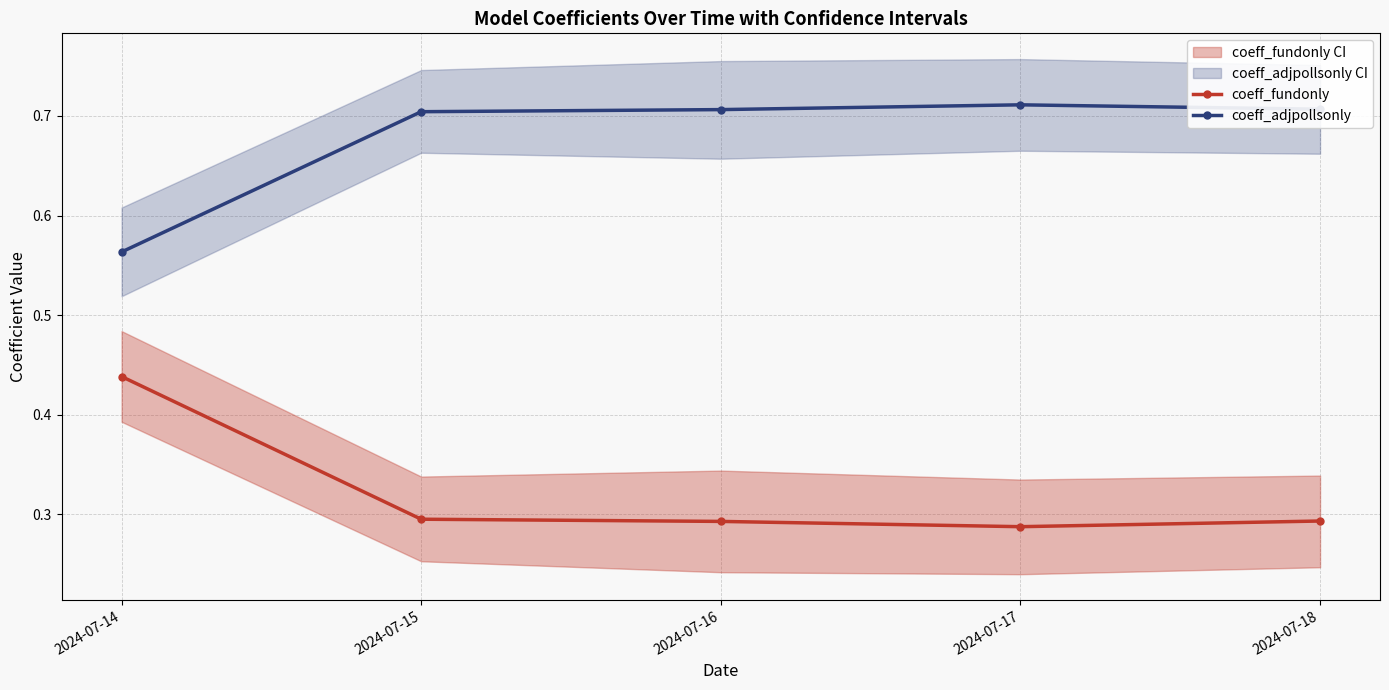

How many lines are shown in the chart?

2